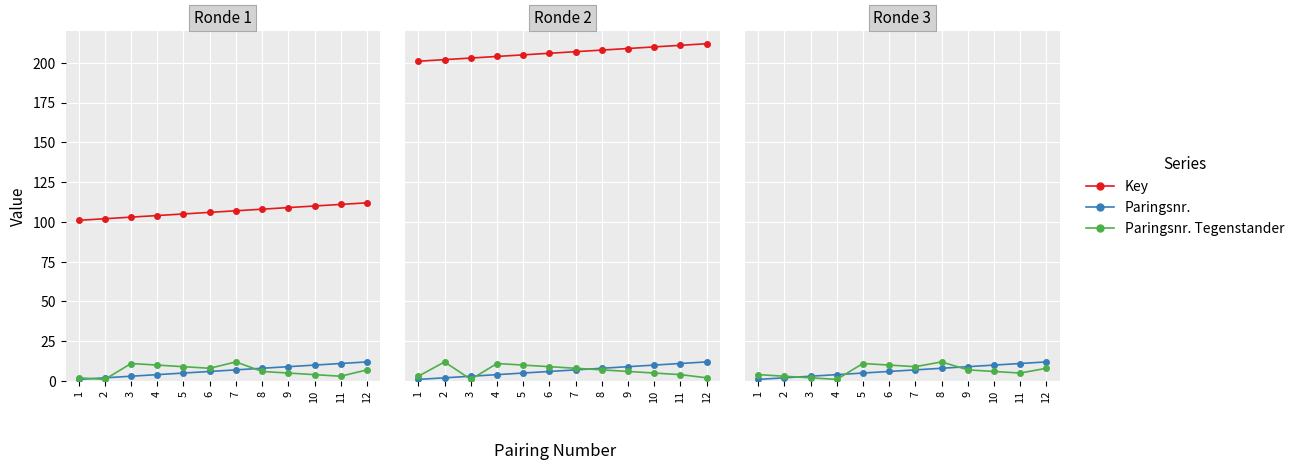

Which series has the largest total across all categories?

Key